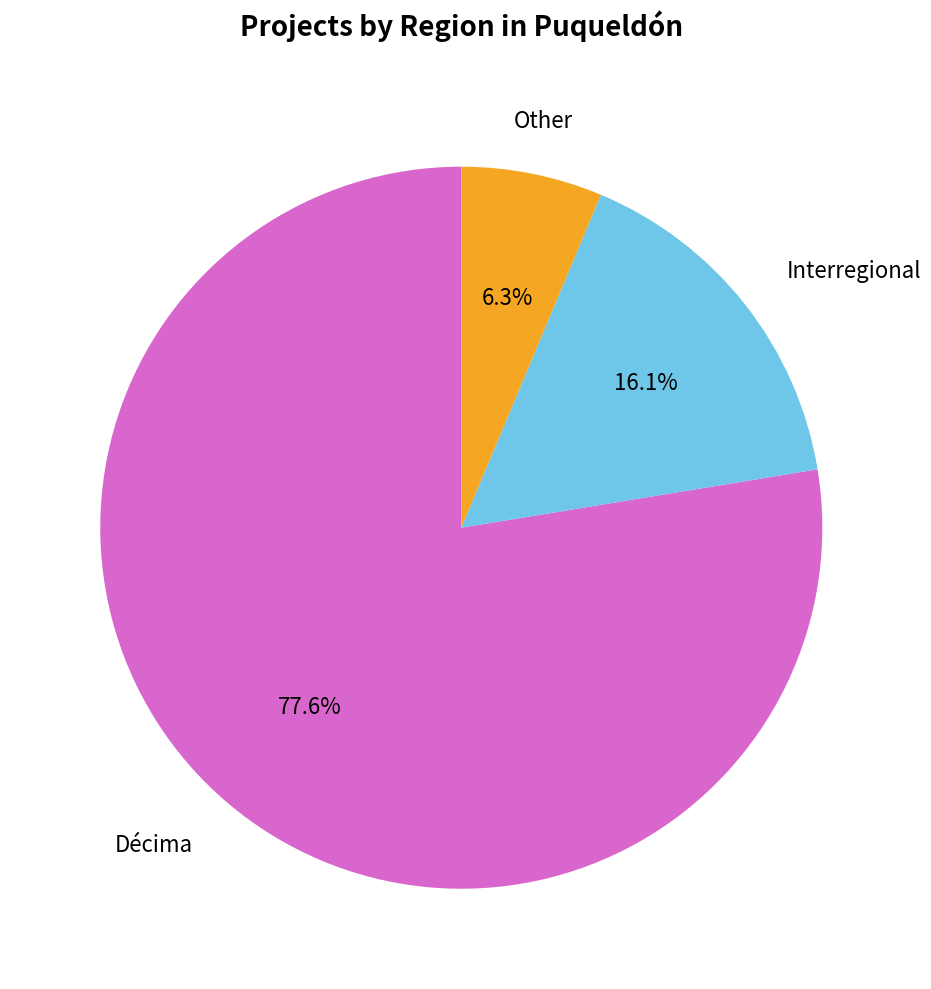

How many segments does this pie chart have?

3